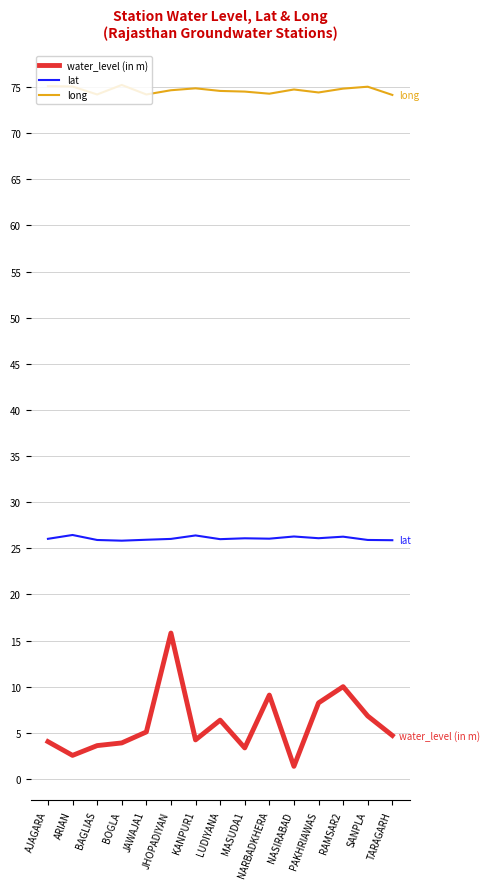

The lat series shows 8.7 at AJAGARA. True or false?

False